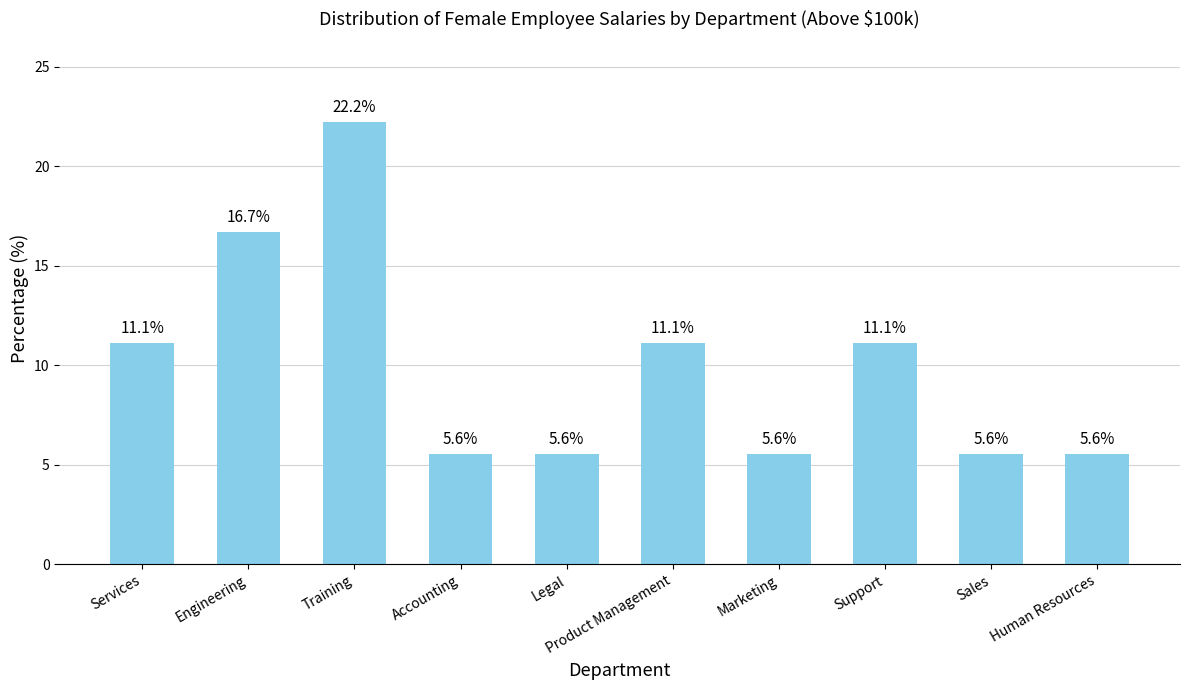

Reading left to right, extract all data points from this chart.

Services=11.1	Engineering=16.7	Training=22.2	Accounting=5.6	Legal=5.6	Product Management=11.1	Marketing=5.6	Support=11.1	Sales=5.6	Human Resources=5.6